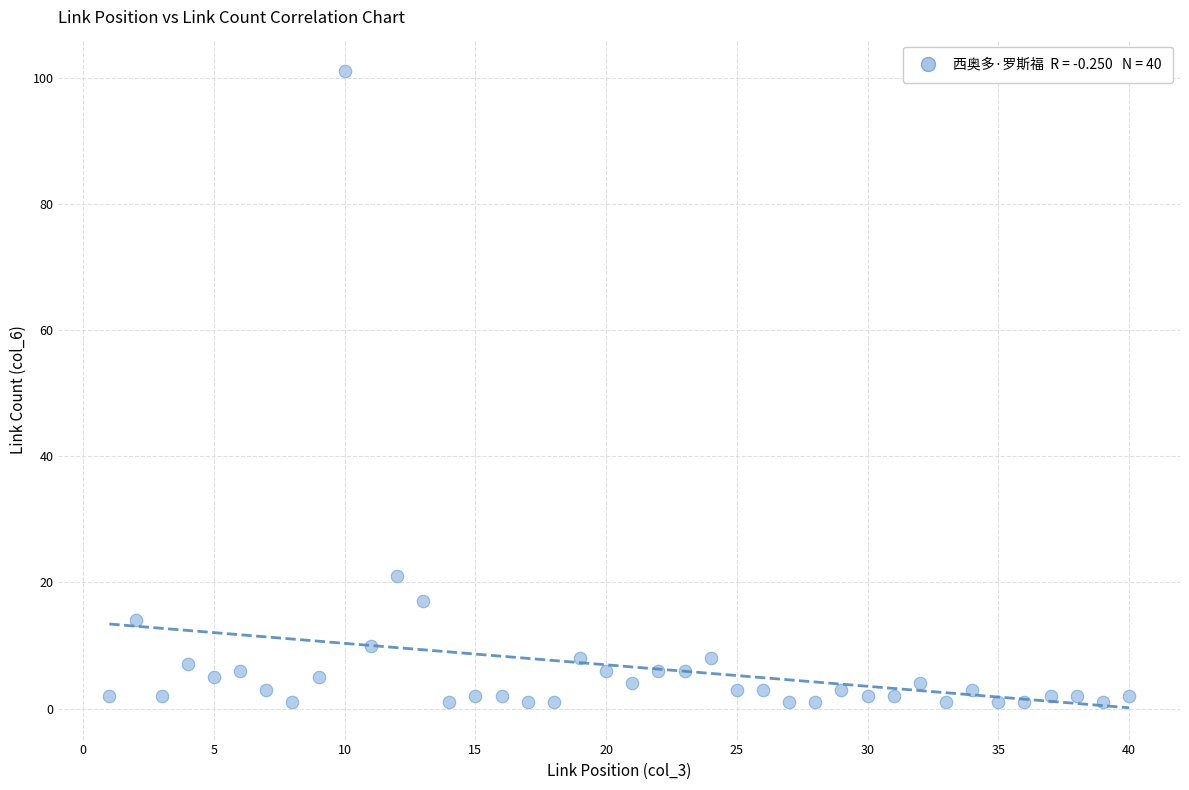

What is the range of Y values (max minus min)?

100